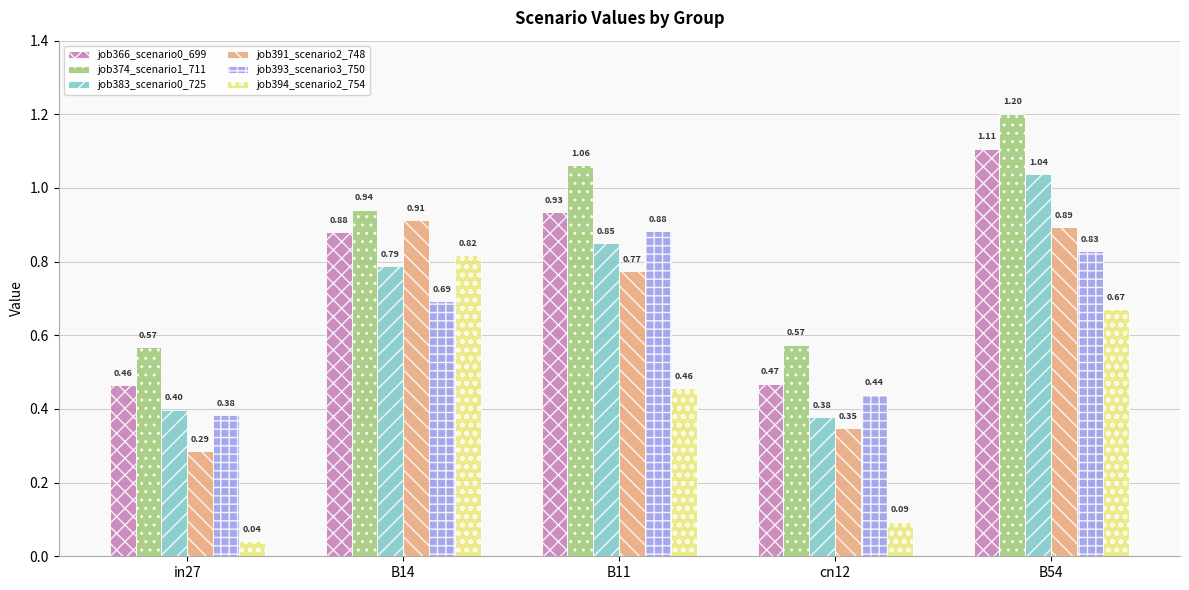

At which label is job366_scenario0_699 closest to 0?

in27